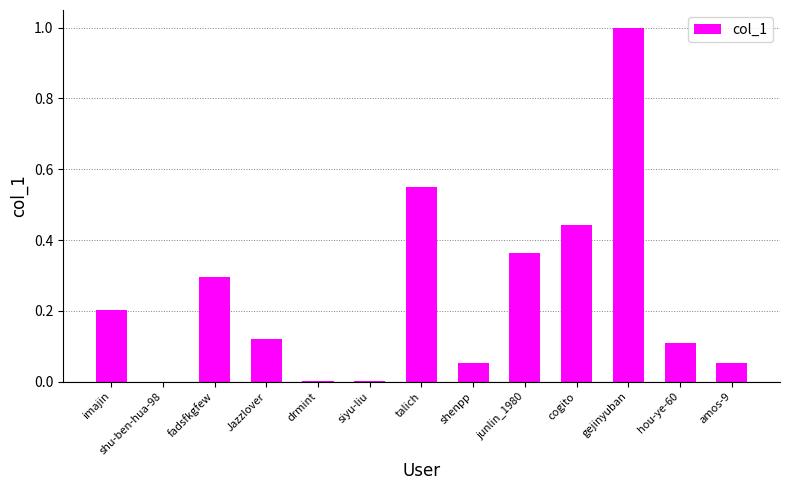

What is the average value?

0.2